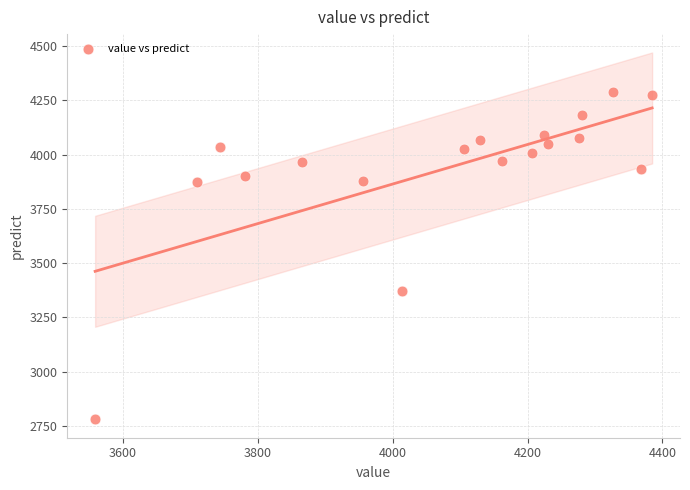

What Y value in the scatter plot is closest to 3534?

3372.5